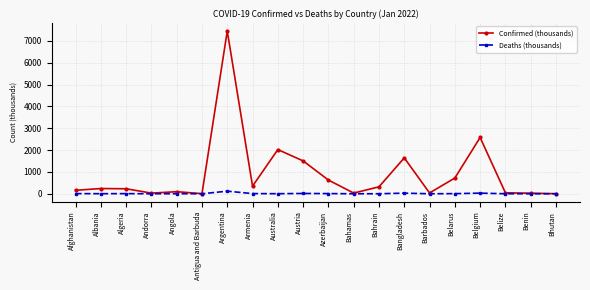

At which category is the sum across all series the highest?

Argentina